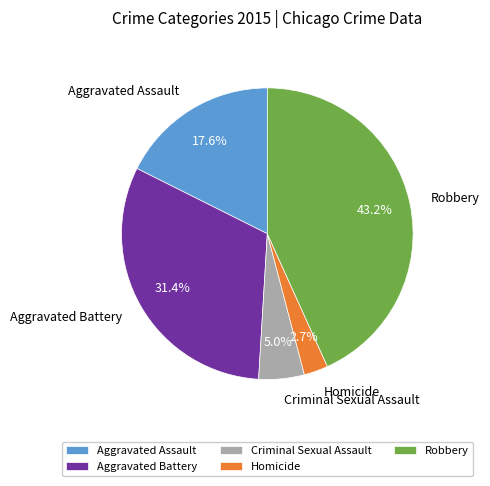

To the nearest percent, what percentage of the pie is Homicide?

3%